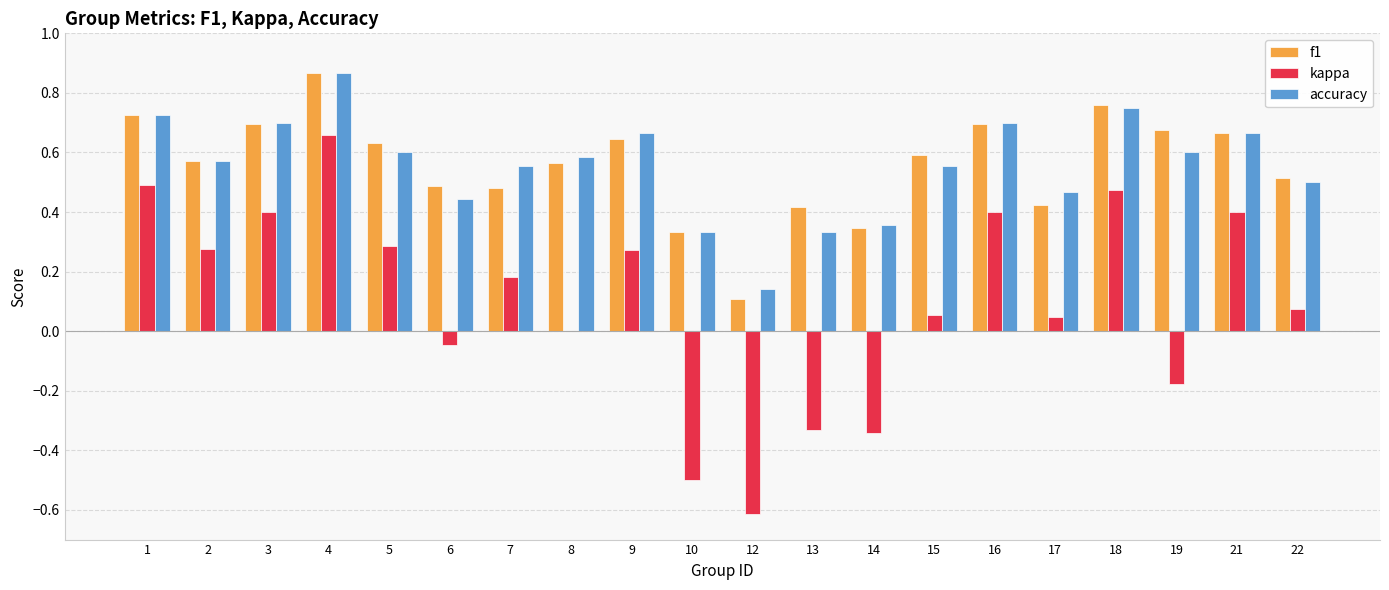

Which series changed the most between 10 and 22?

kappa